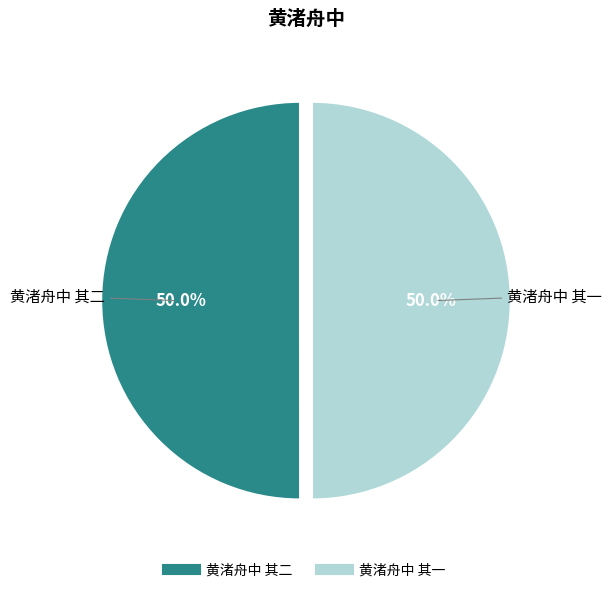

What portion of the pie excludes 黄渚舟中 其二?

50.0%